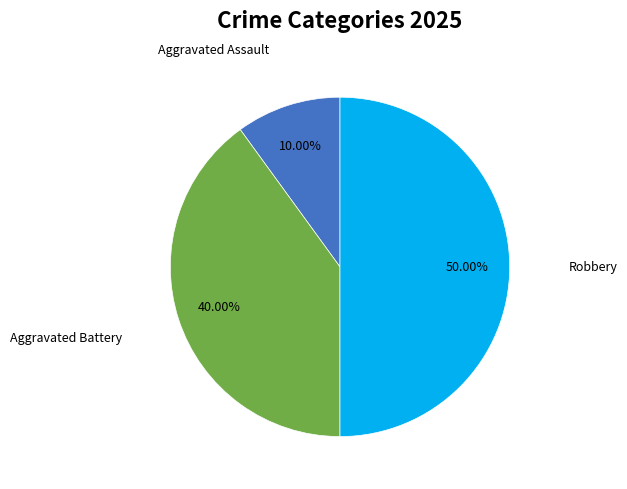

How many slices are in this pie chart?

3